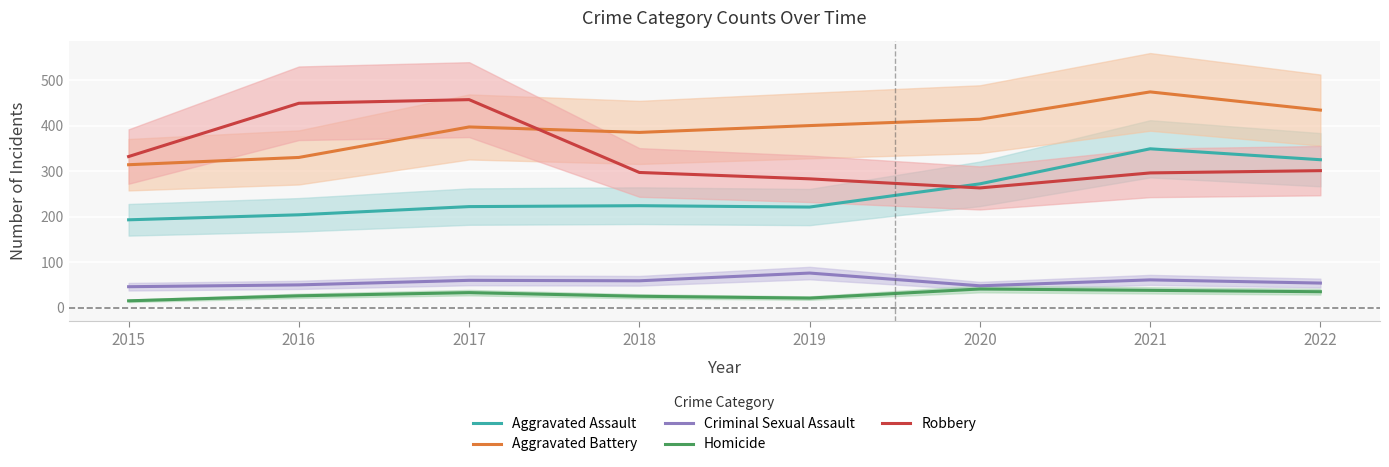

Does the chart display data point markers on the line(s)?

No